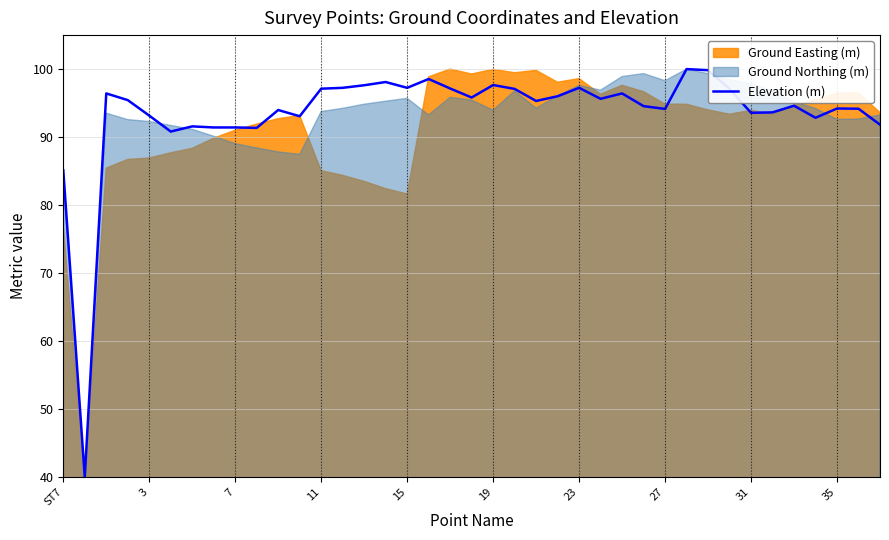

Does the chart have visible grid lines?

Yes